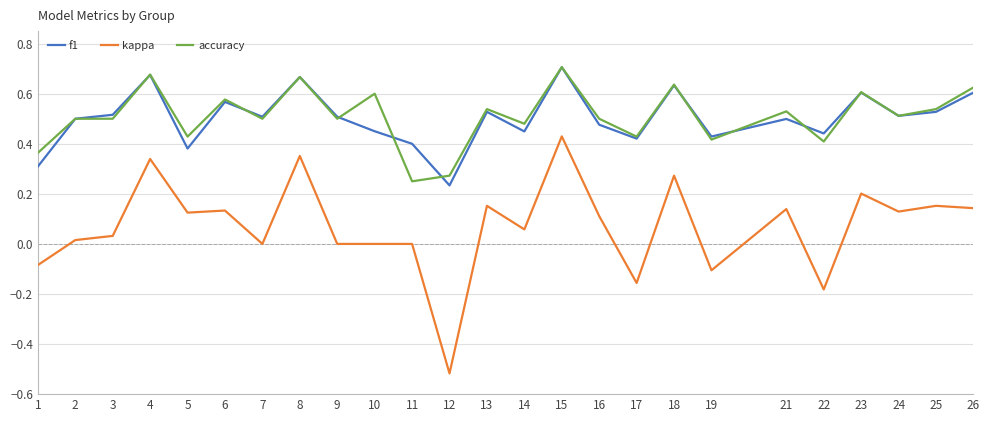

Which series has the largest range (max minus min)?

kappa